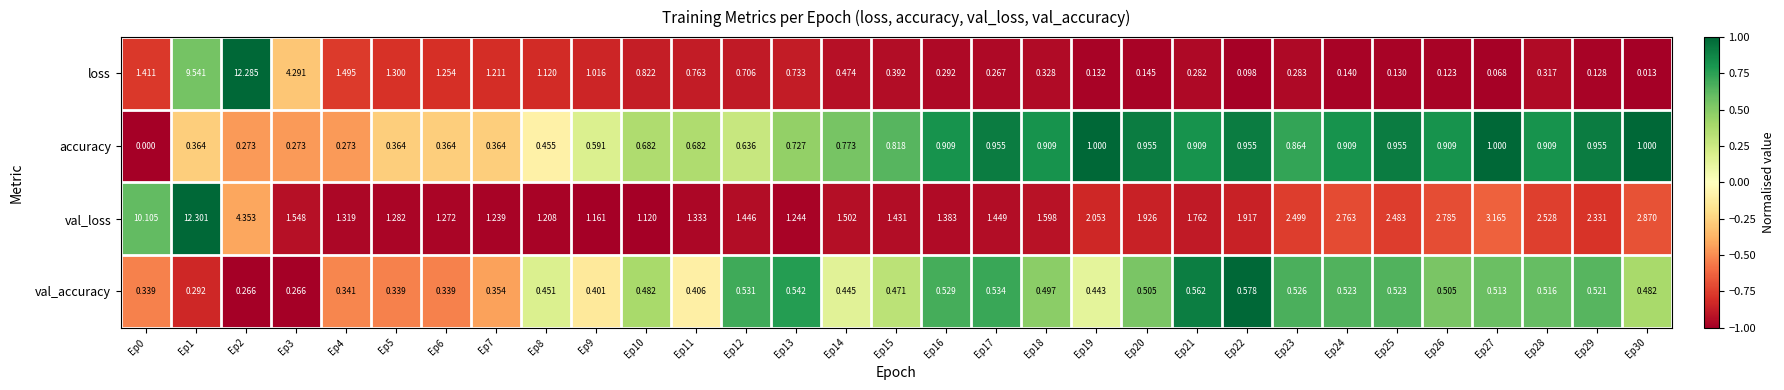

Which series has the largest total across all categories?

val_loss